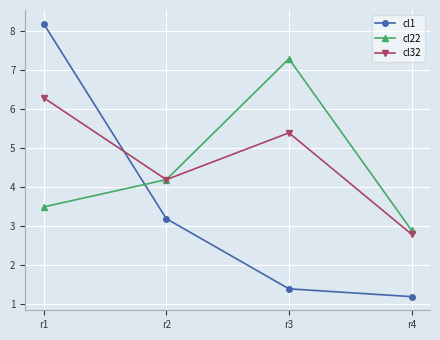

What is the difference between the second highest and minimum values in the cl1 series?

2.0